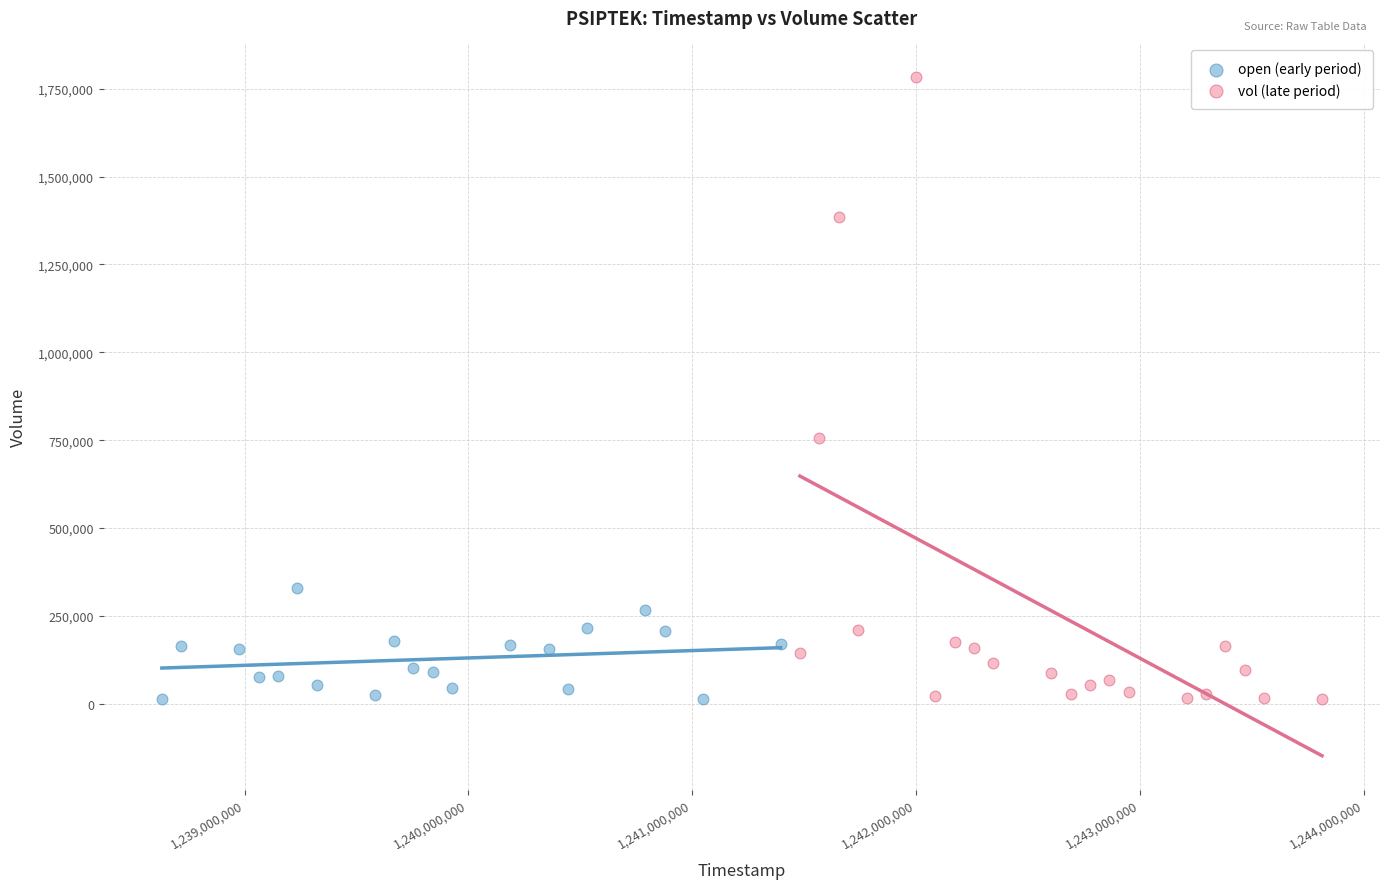

What are all the series names shown in the legend?

open (early period), vol (late period)